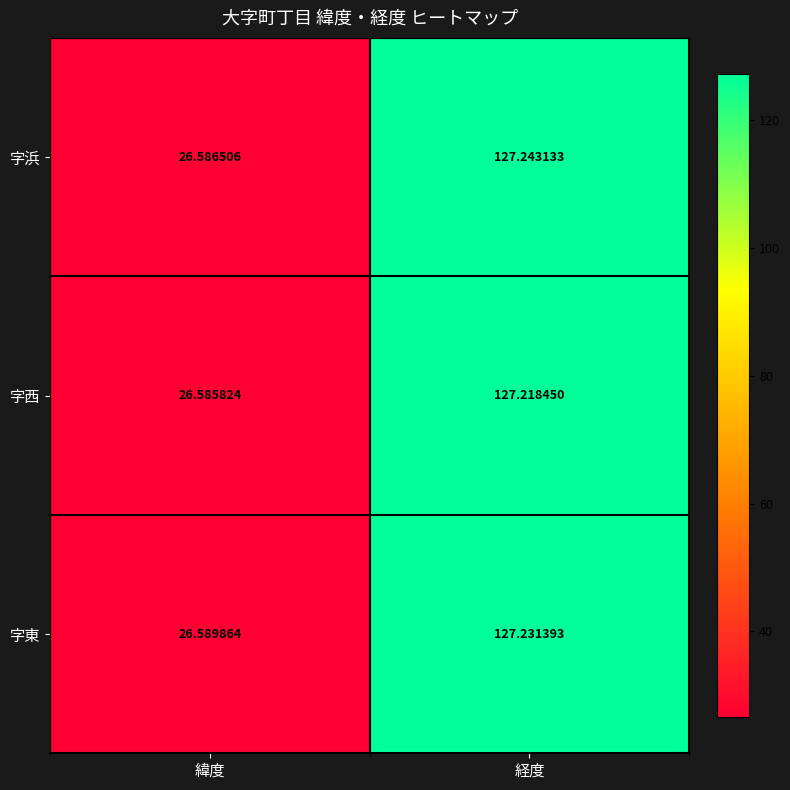

Which label corresponds to the largest value in the chart?

経度